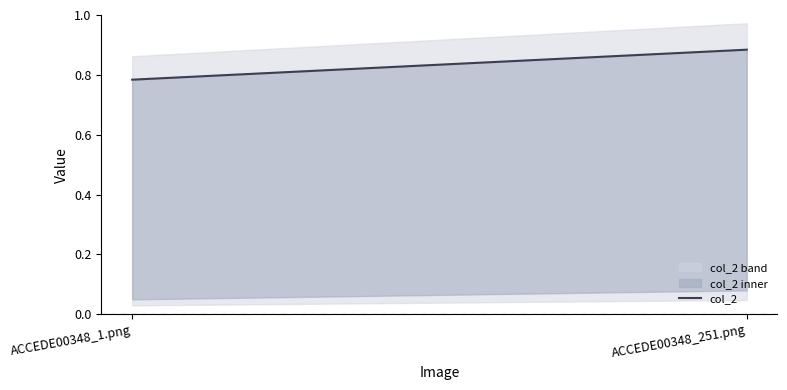

What is the difference between the maximum and minimum values?

0.1